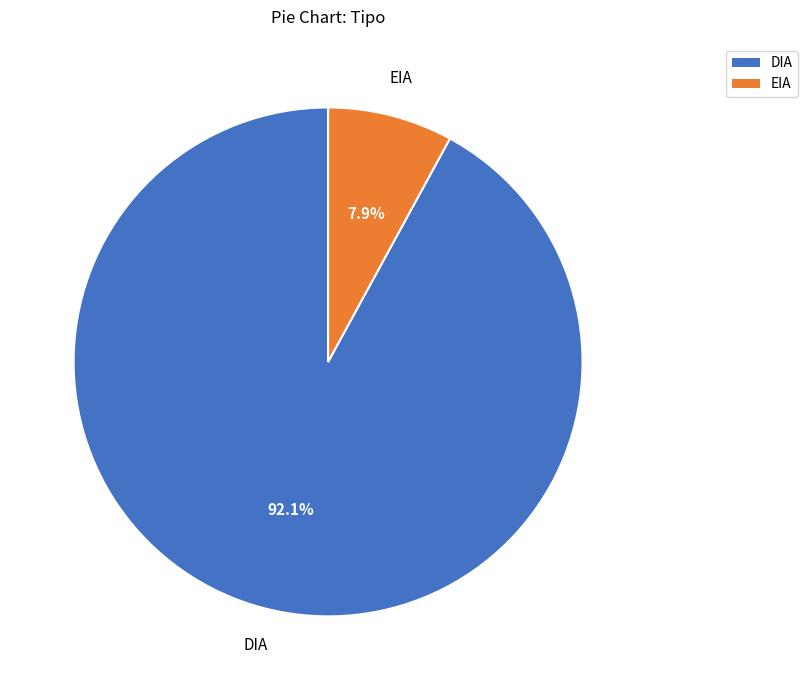

True or false: EIA accounts for 8% of the total.

True